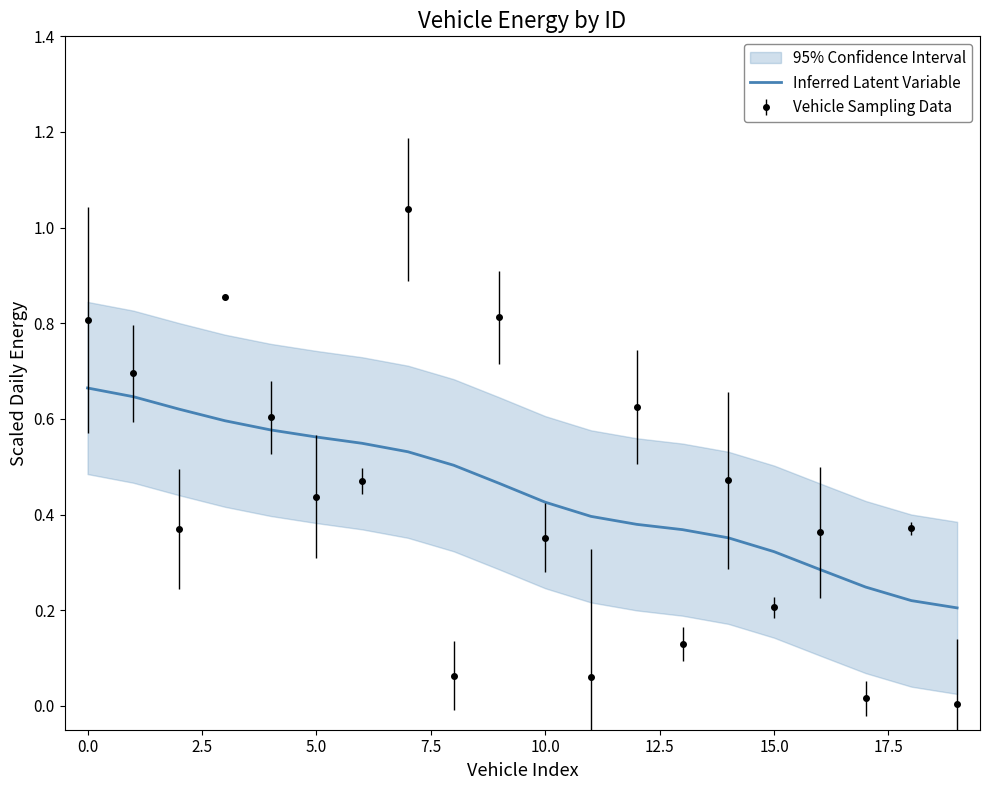

True or false: Inferred Latent Variable and Vehicle Sampling Data intersect in this chart.

True